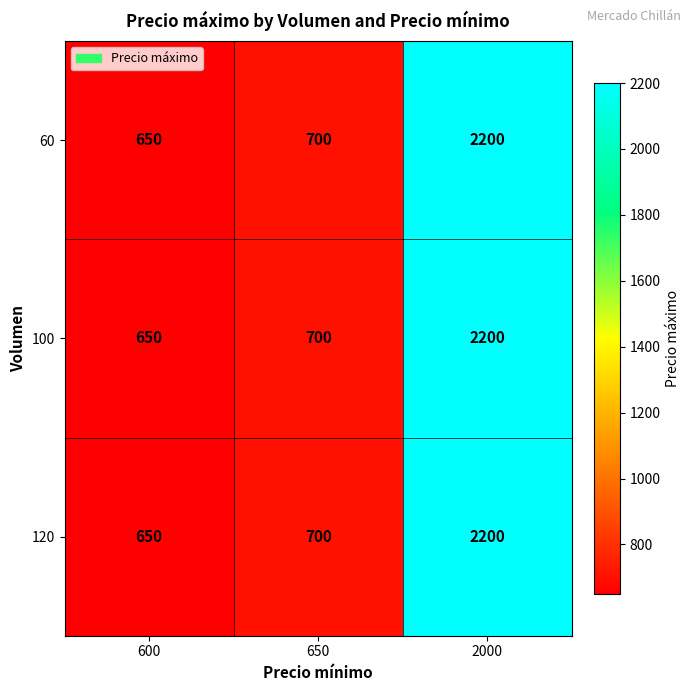

Rank the categories by 120 value from lowest to highest.

600, 650, 2000